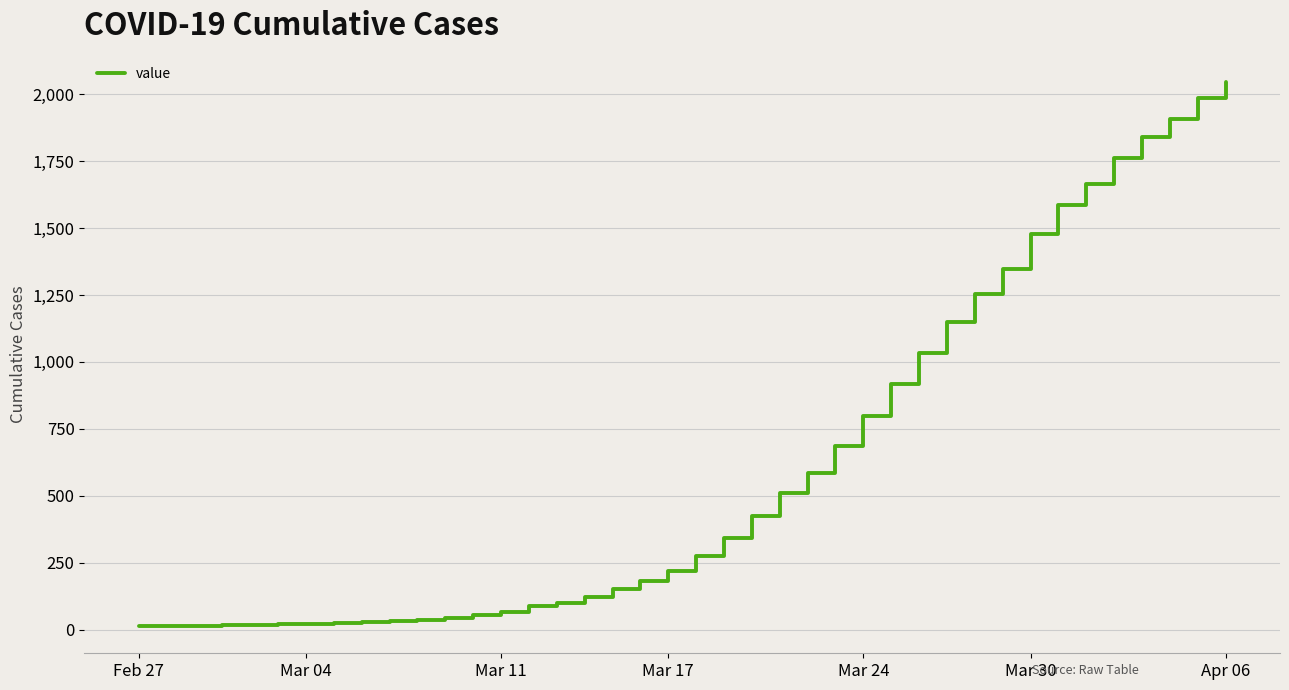

What is the difference between the maximum and minimum values?

2034